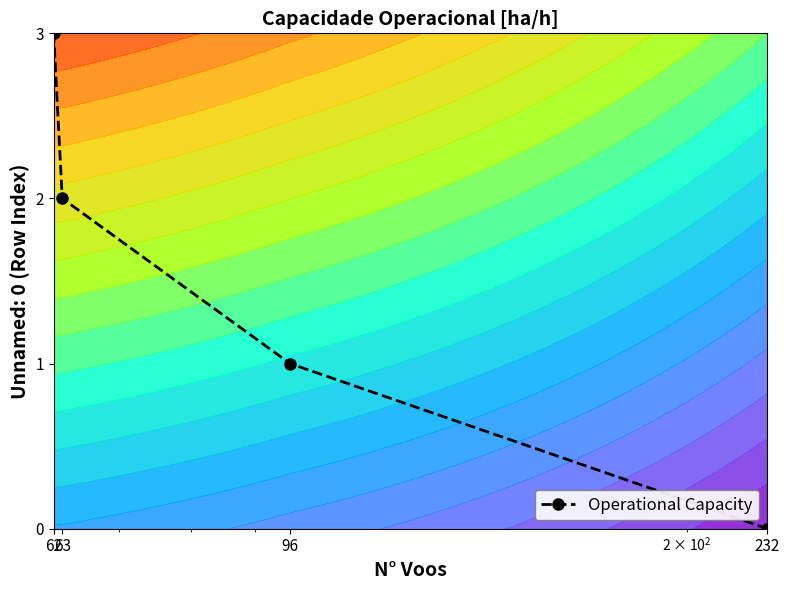

What is the change in value from 96 to 62?

+2